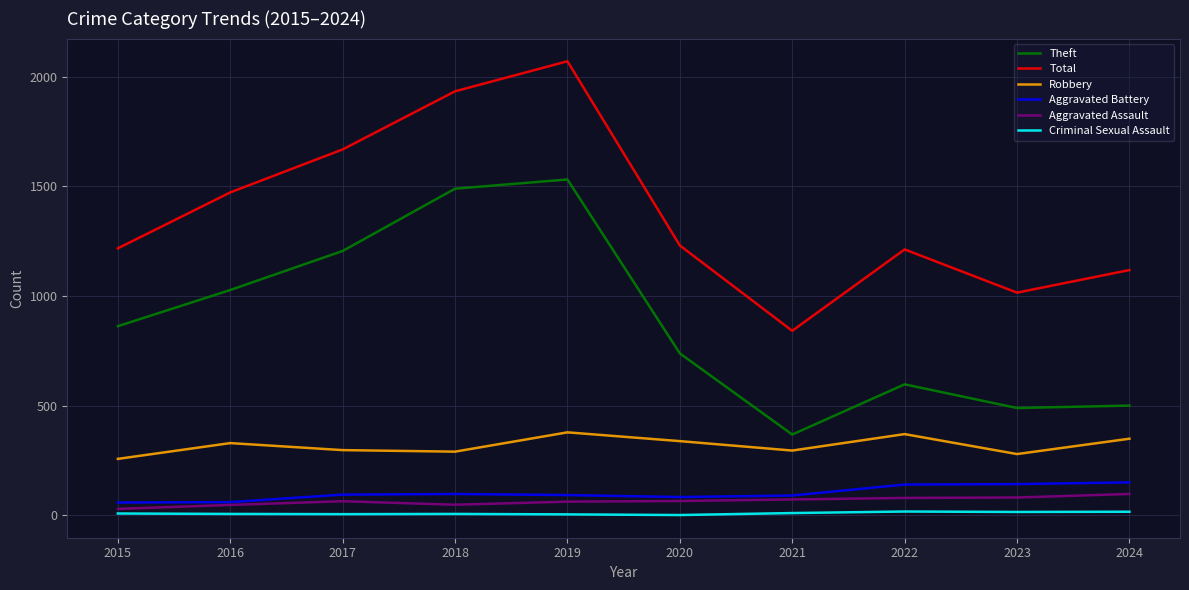

What is the greatest value displayed?

2070